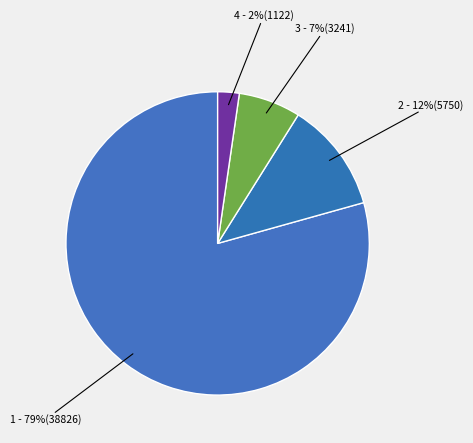

Count the number of slices in the pie.

4